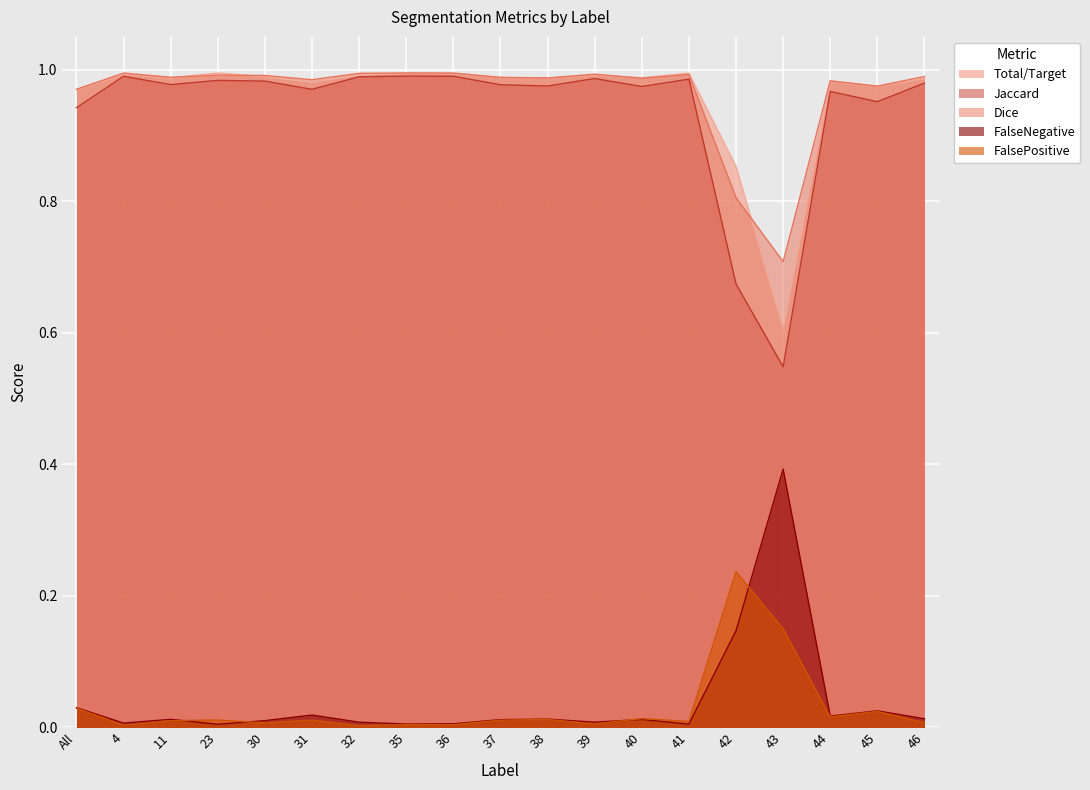

Where is Total/Target nearest to the value 0?

43